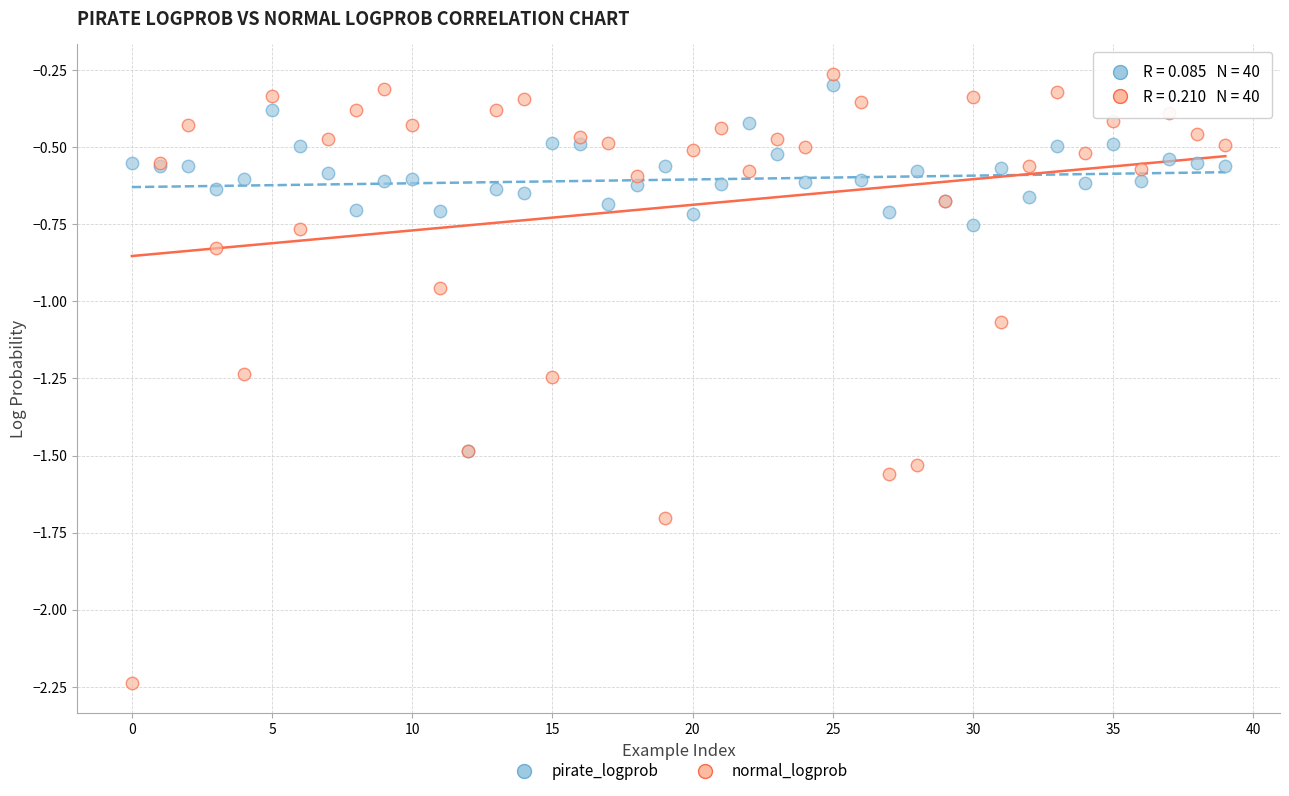

Which series has the largest Y range (max minus min)?

normal_logprob